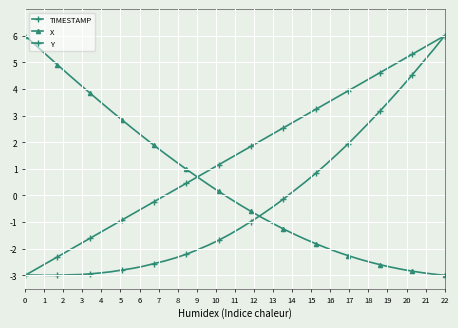

How many values in Y are below zero?

25